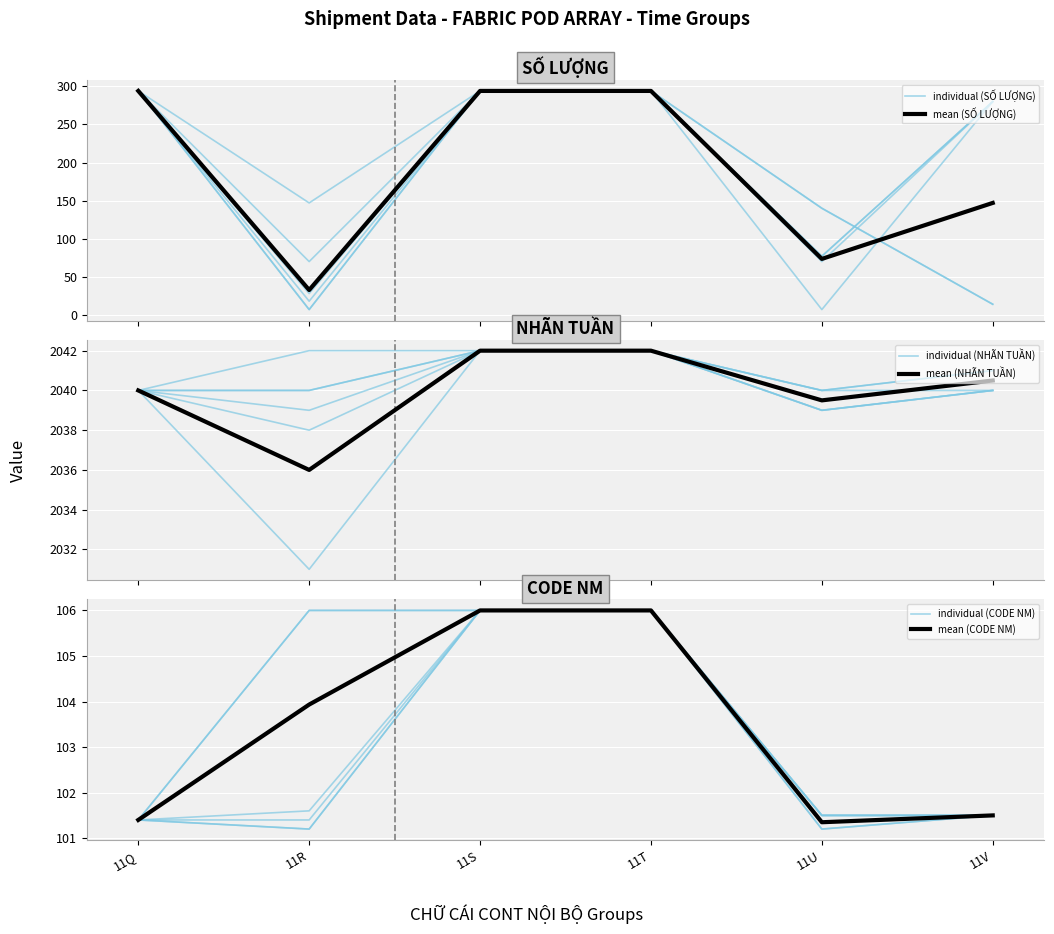

The individual (CODE NM) series shows 41.9 at 11S. True or false?

False